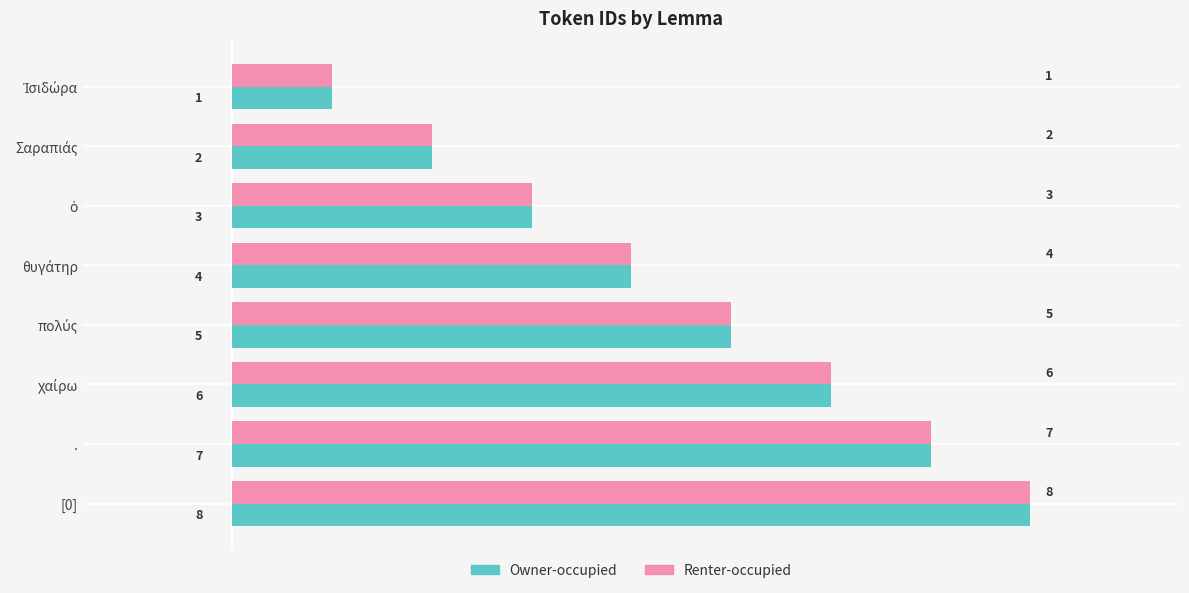

What is the total value across all series at [0]?

16